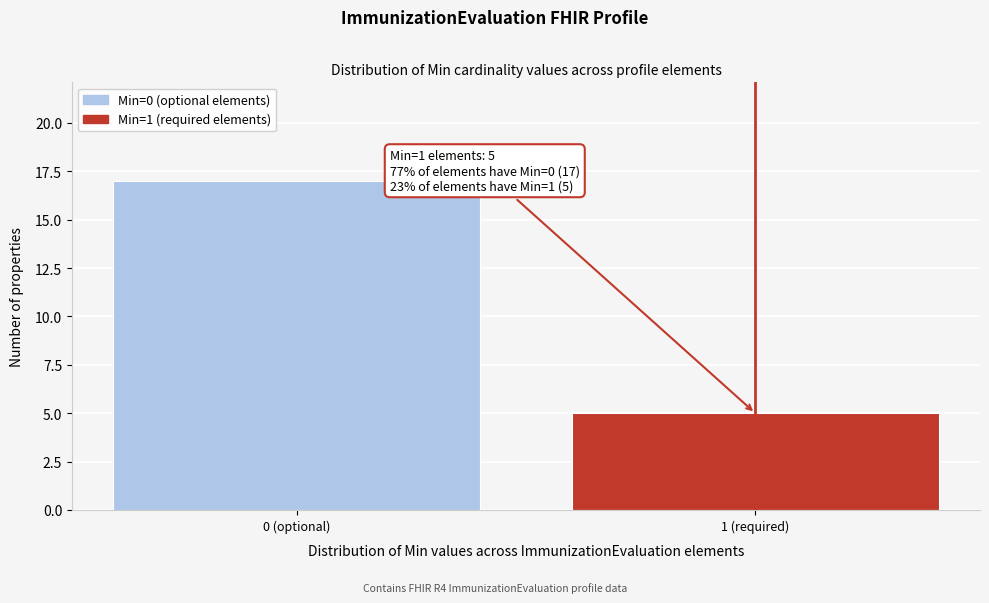

Reading right to left, extract all data points from this chart.

1 (required)=5	0 (optional)=17